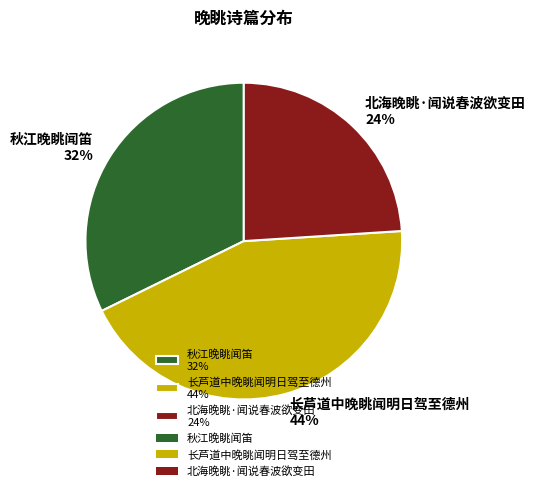

Does any single category account for the majority?

No